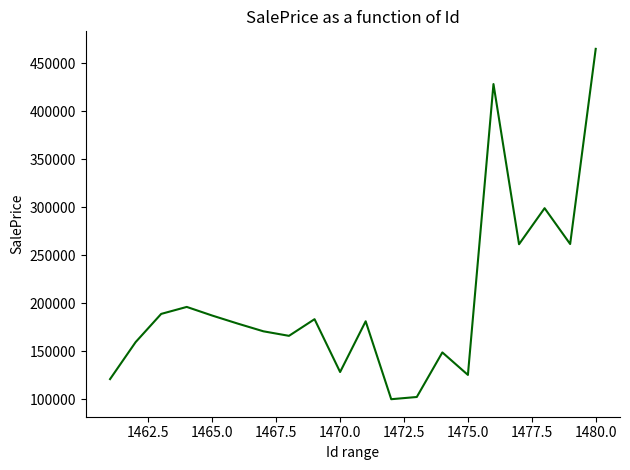

What is the maximum value shown in the chart?

465157.4